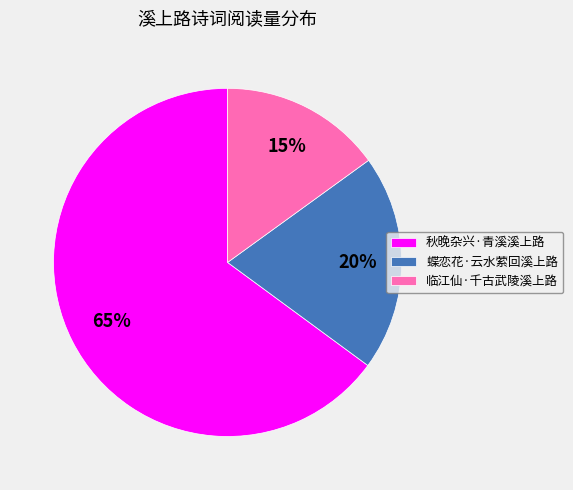

Which has a higher value, 秋晚杂兴·青溪溪上路 or 临江仙·千古武陵溪上路?

秋晚杂兴·青溪溪上路